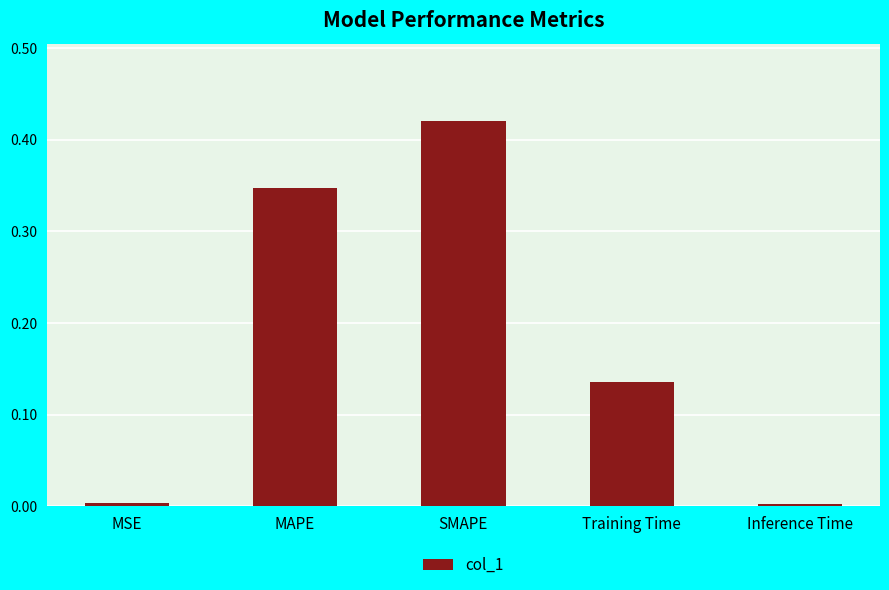

How many bars are there in total?

5